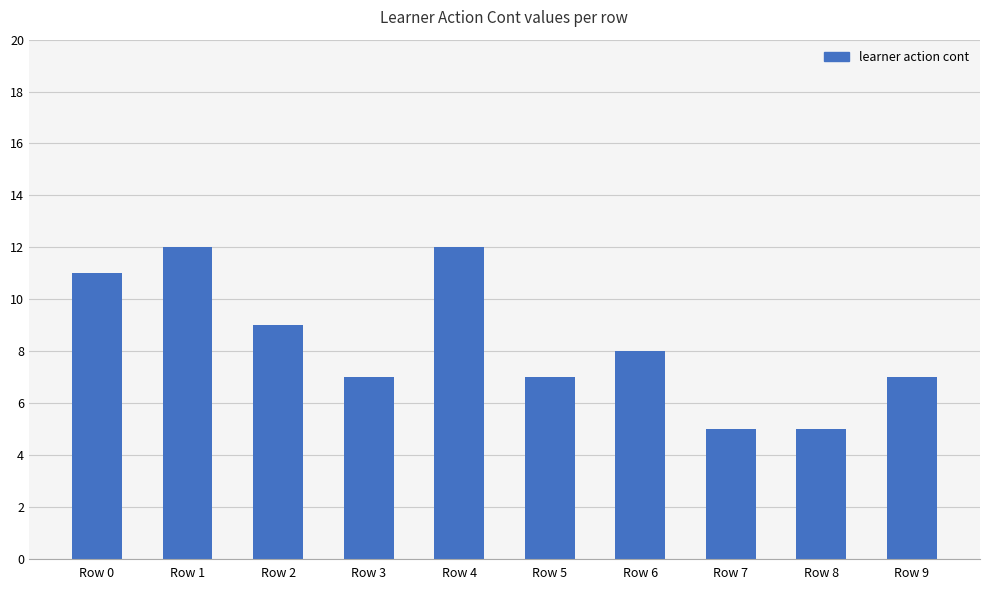

How many values are below 8?

5